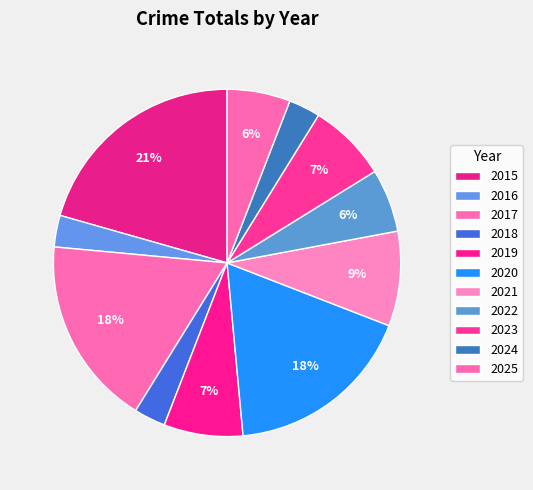

Do 2025 and 2019 together represent more than half of the pie?

No